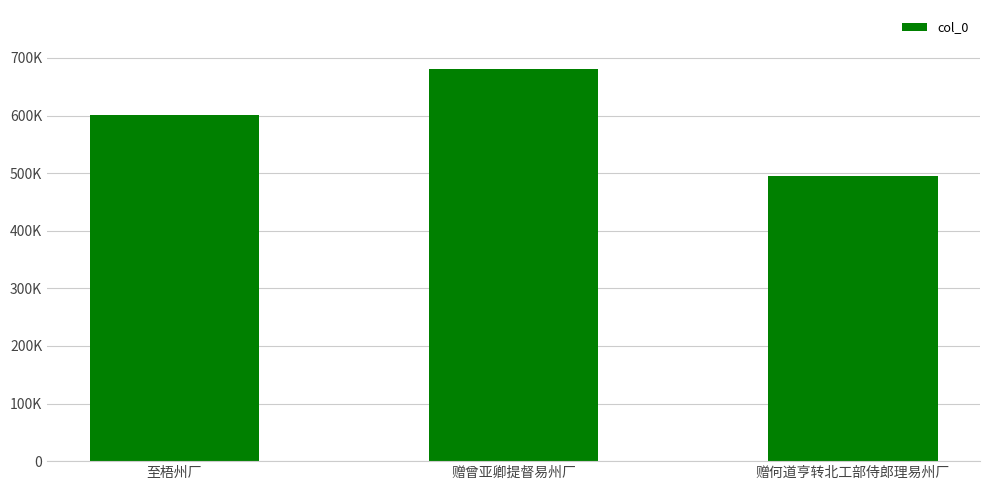

Does the chart contain stacked bars?

No